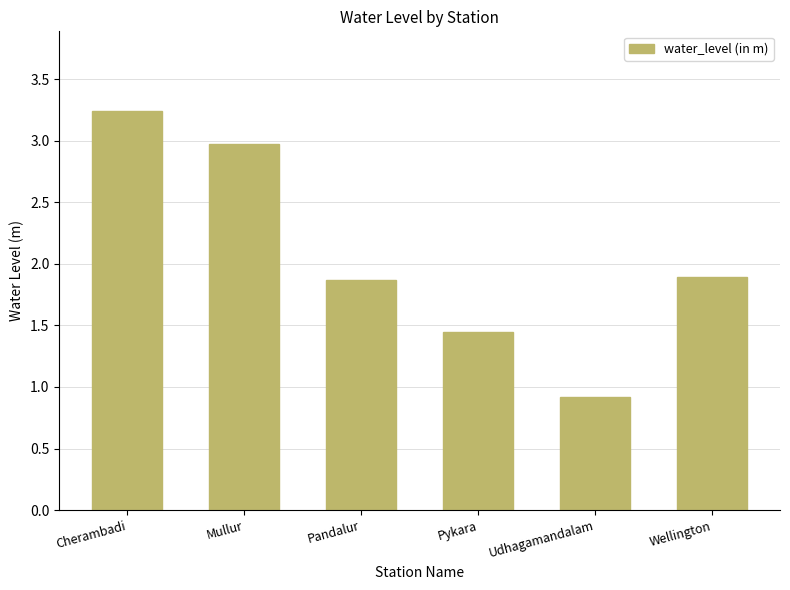

The value at Udhagamandalam is 0.9. True or false?

True